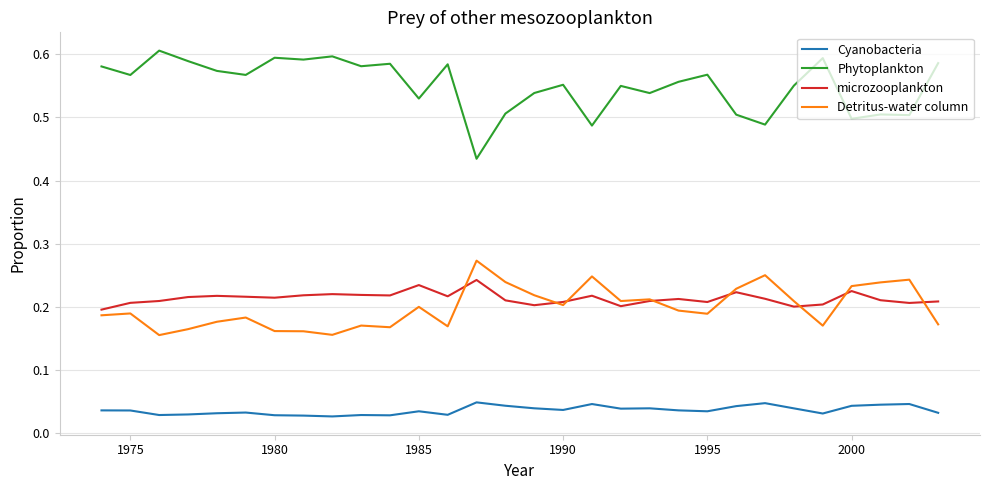

True or false: Detritus-water column and microzooplankton cross at least once.

True